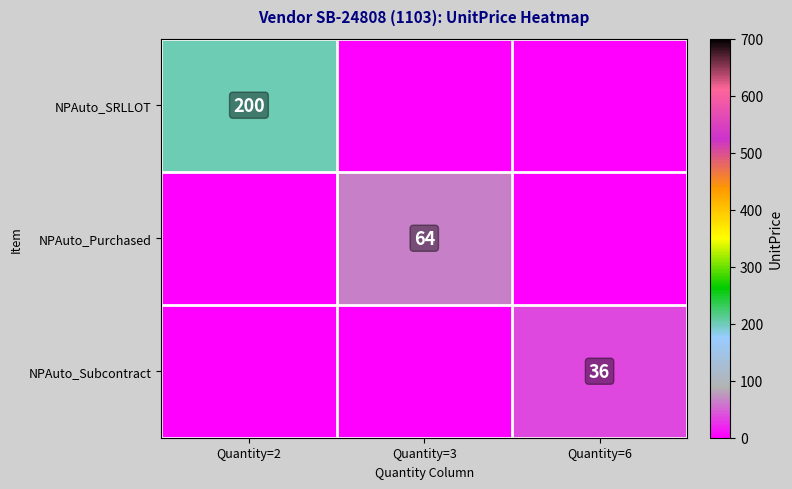

The value of NPAuto_SRLLOT at Quantity=2 is 122. True or false?

False